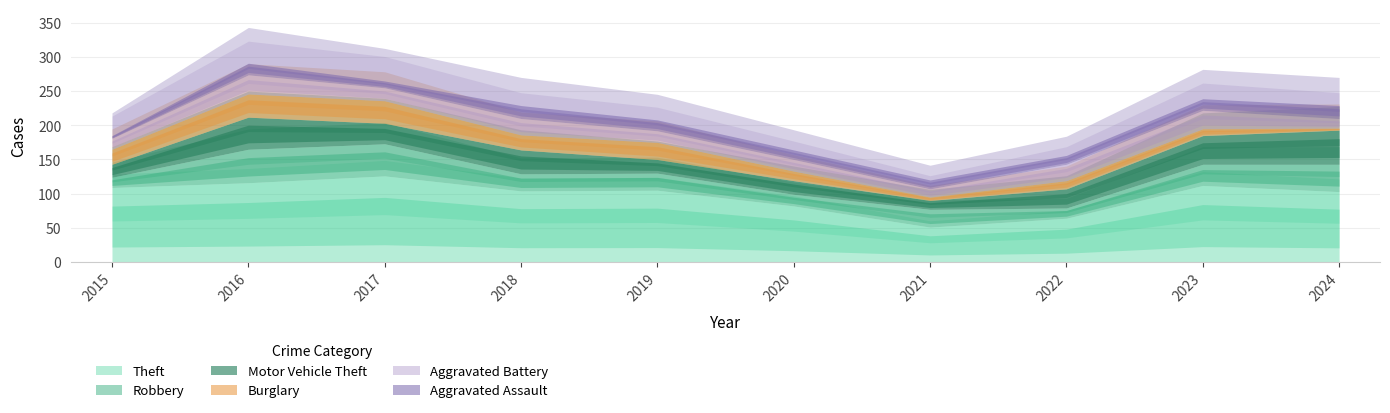

How many data points does each series have?

10